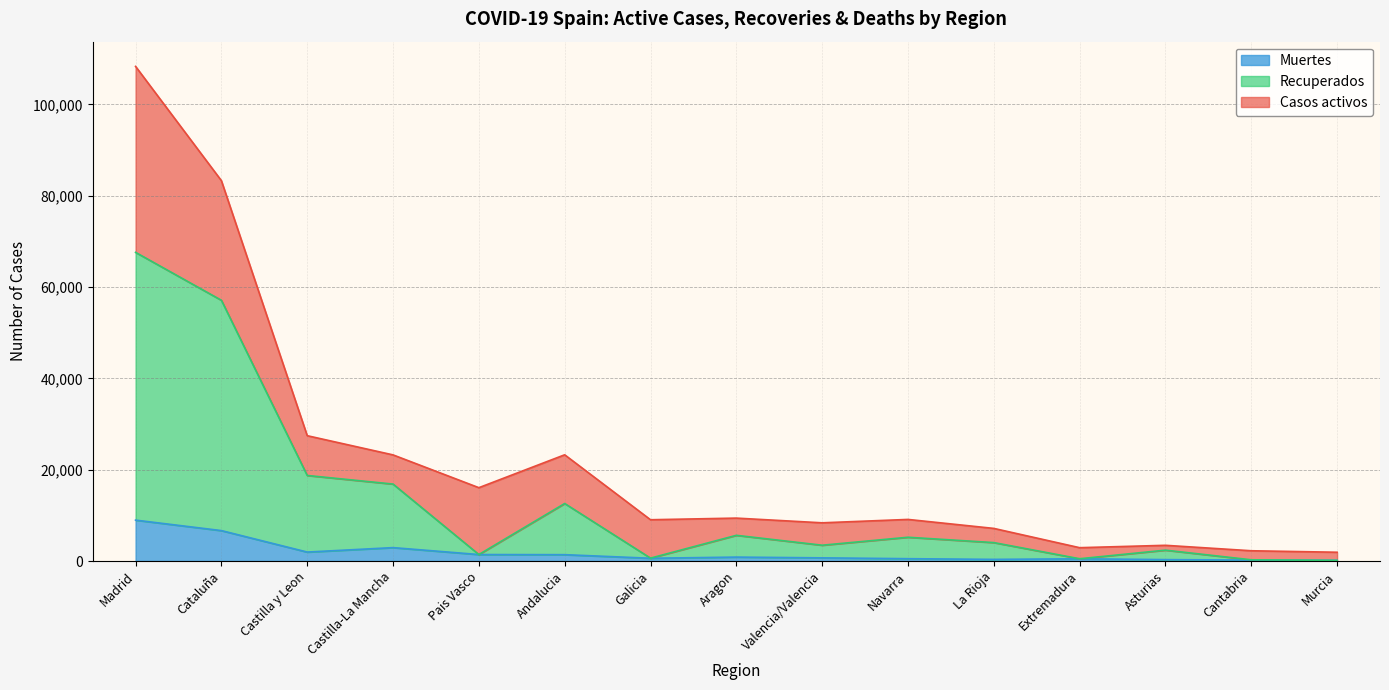

The Muertes series shows 2934 at Castilla-La Mancha. True or false?

True